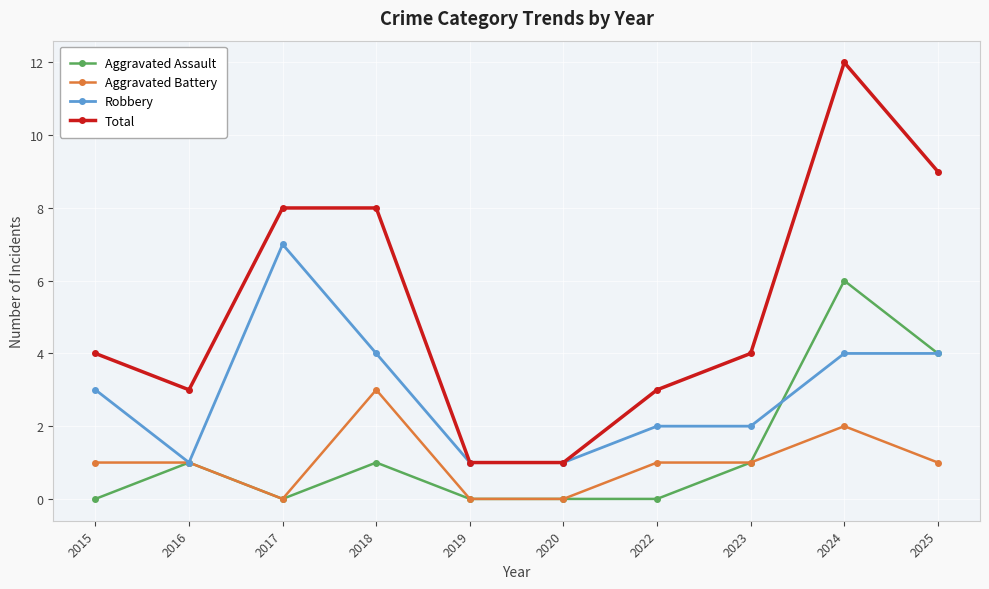

What is the average value of the Total series?

5